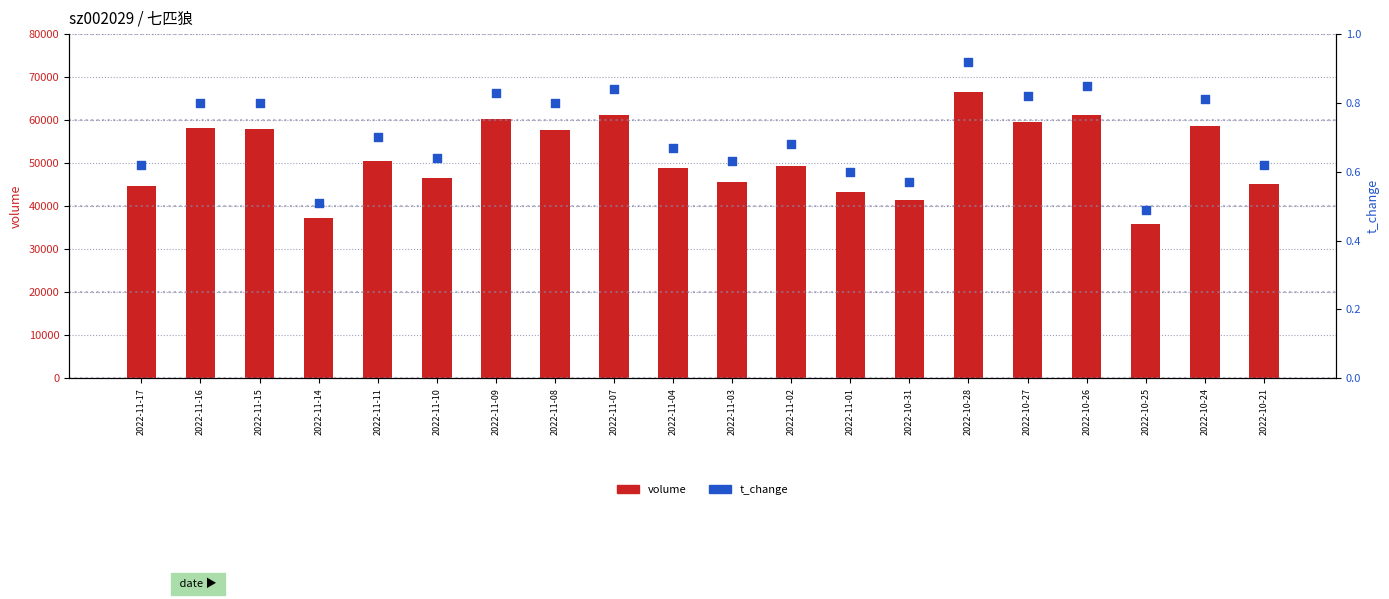

What are all the series names shown in the legend?

volume, t_change